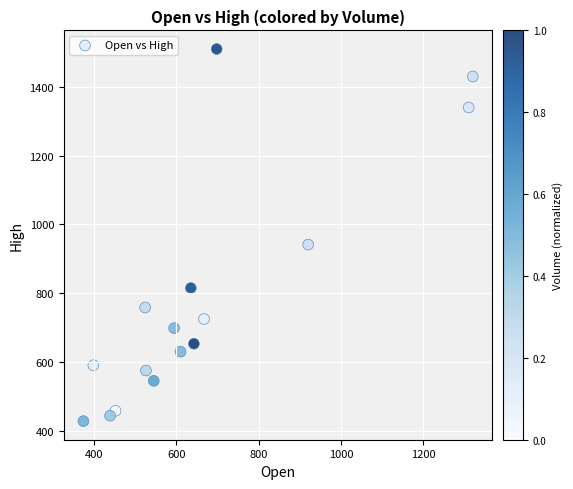

What Y value in the scatter plot is closest to 968?

941.2